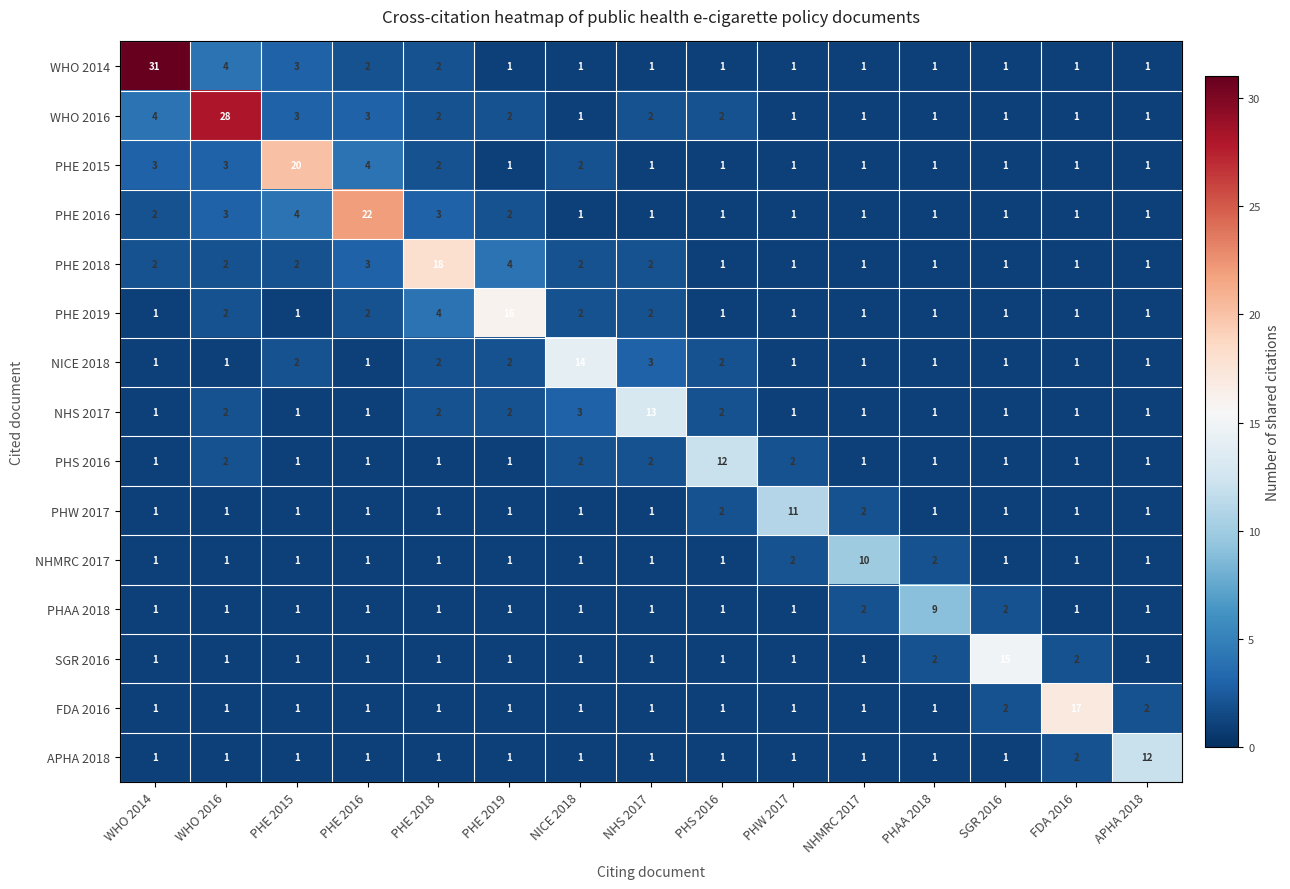

What is the highest value of the PHS 2016 series?

12